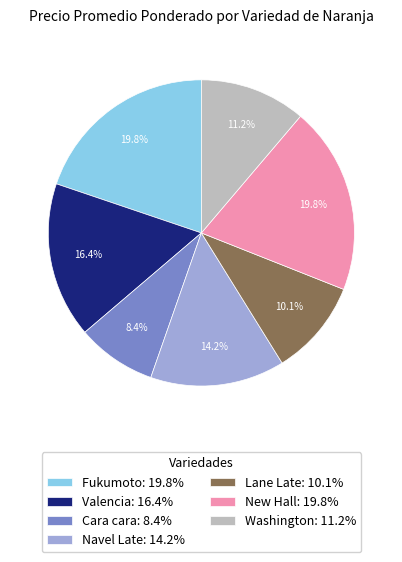

Does Lane Late: 10.1% account for over 50% of the chart?

No